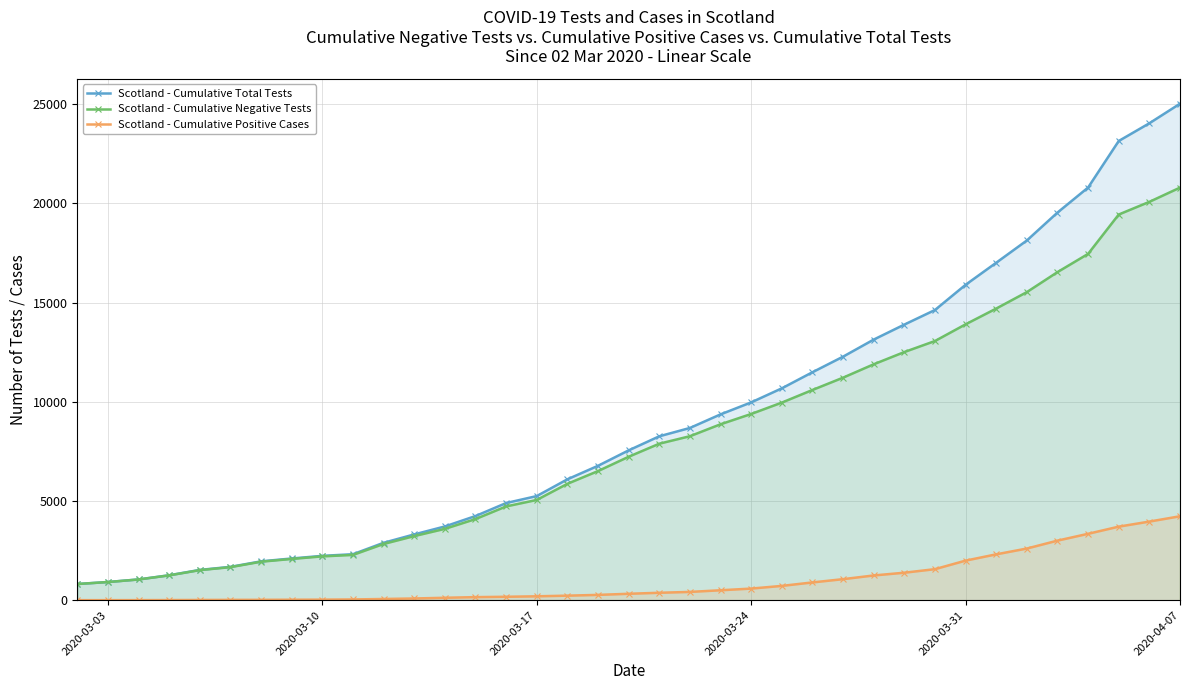

Which series has the largest range (max minus min)?

Scotland - Cumulative Total Tests